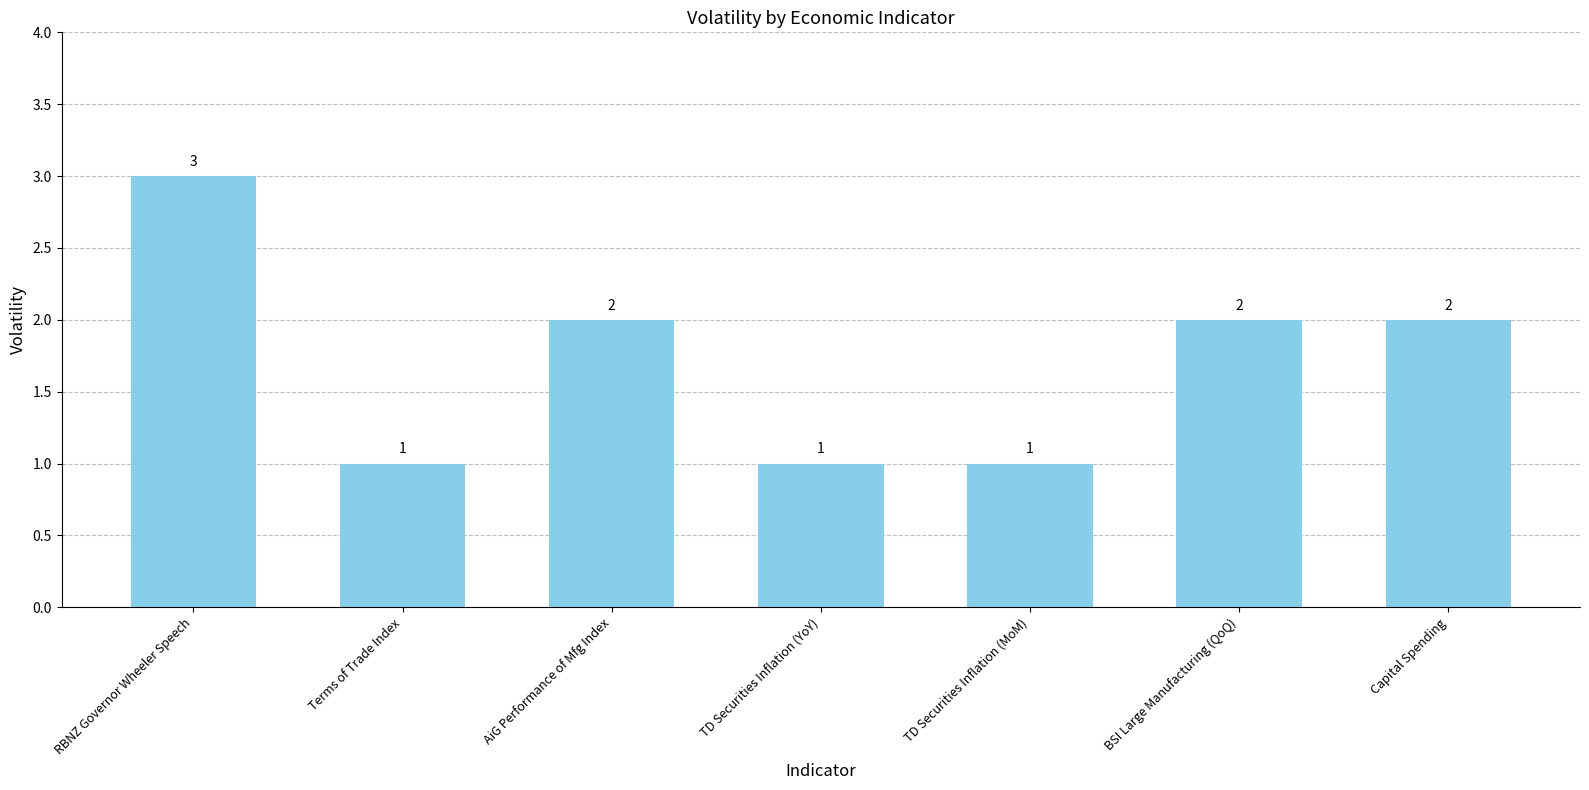

Approximately how many times larger is the value at RBNZ Governor Wheeler Speech compared to Capital Spending?

1.5